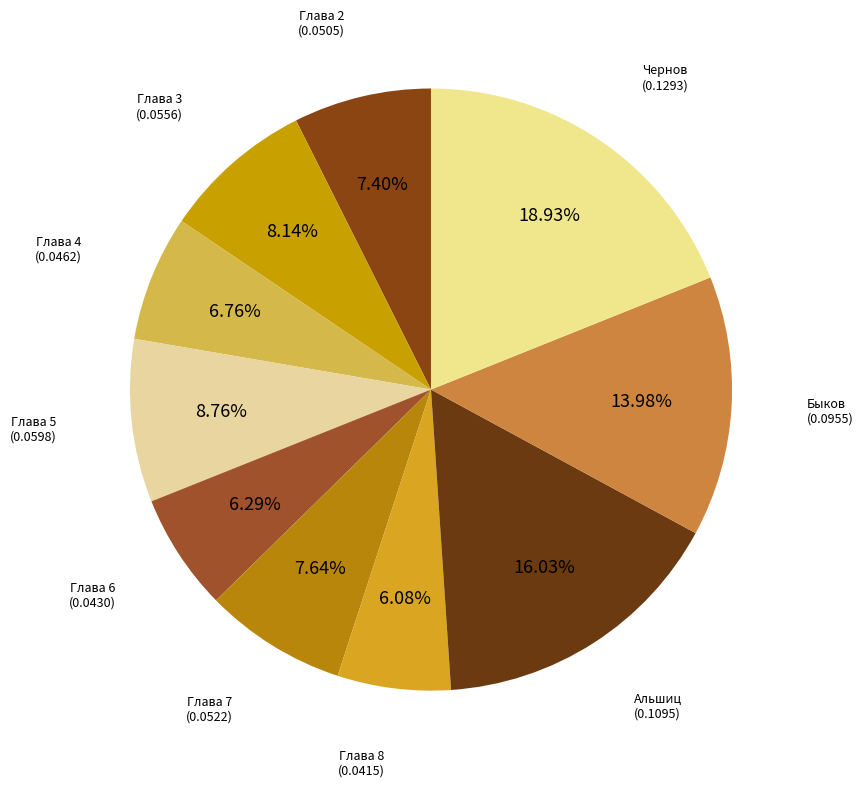

To the nearest percent, what is the difference between the Быков and Глава 7 slice percentages?

6%